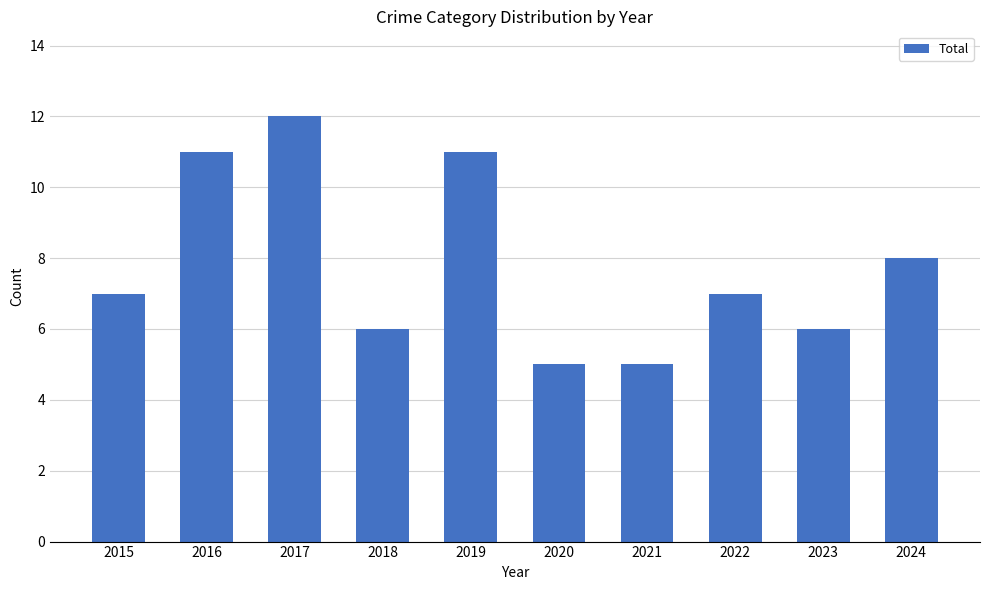

How many bars are there in total?

10